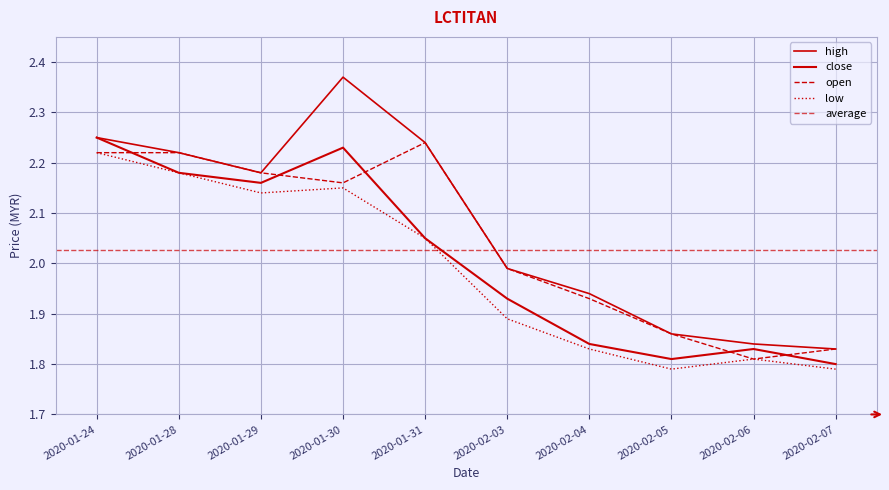

True or false: high has a value of 1.0 at 2020-02-05.

False